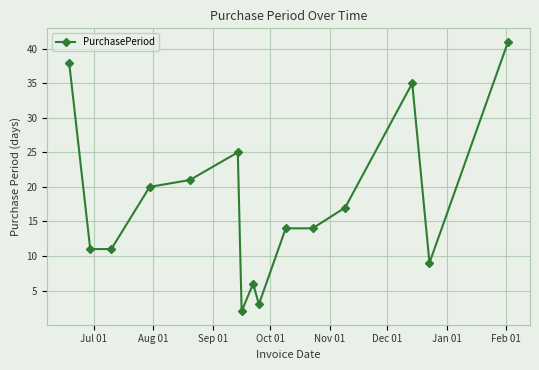

True or false: there are more than 2 points higher than both neighbors.

True